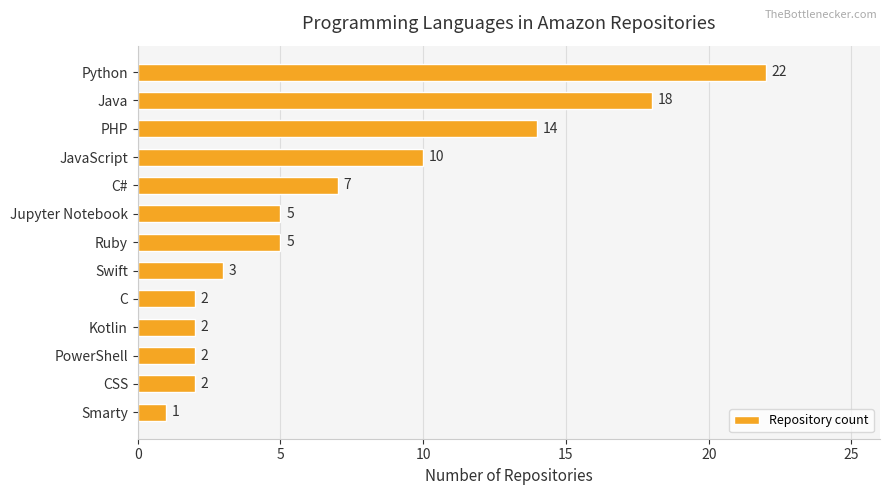

How many categories are shown in the chart?

13